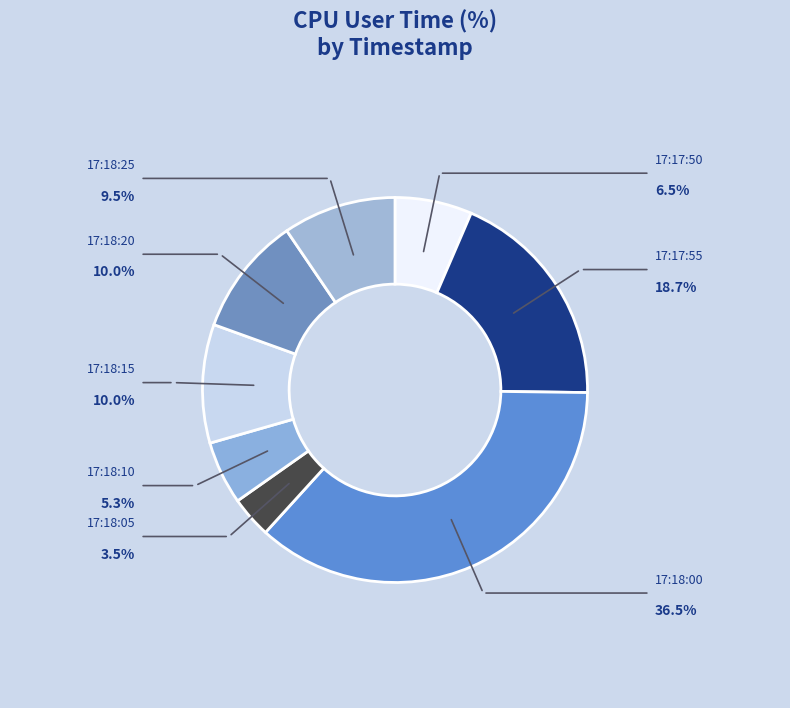

Which category has the biggest portion of the pie?

17:18:00